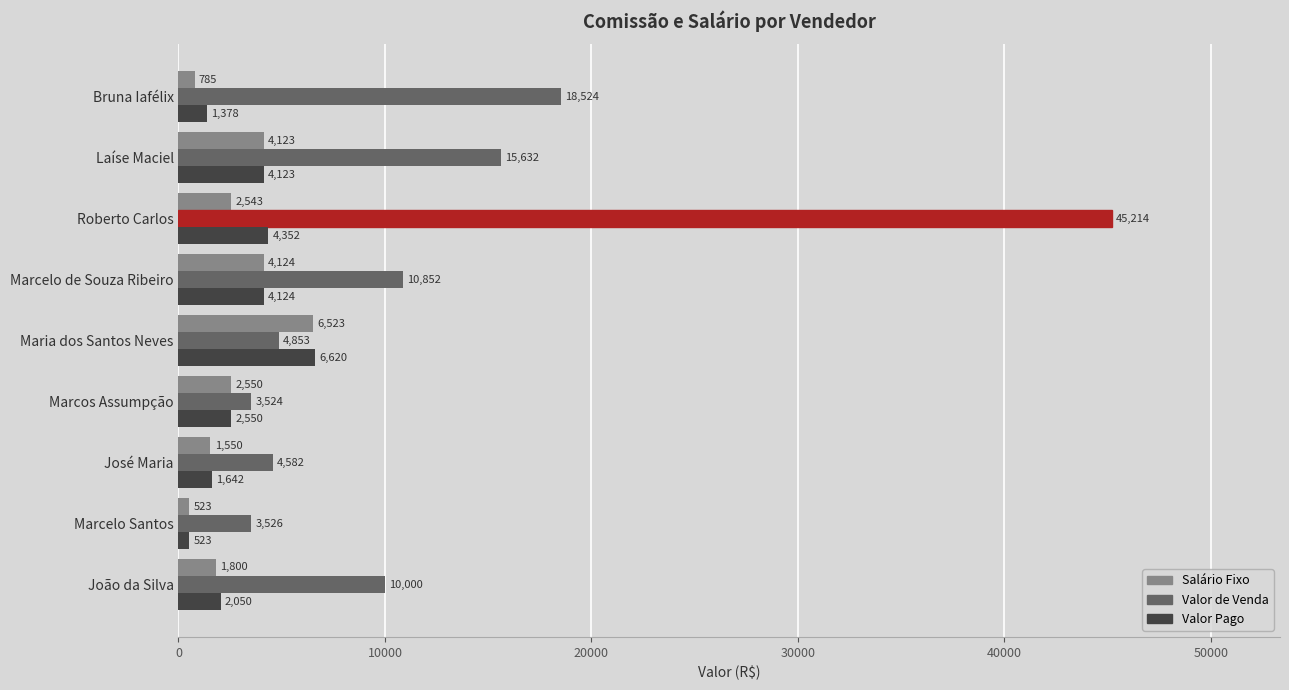

How many values in the Salário Fixo series are below 2543?

4